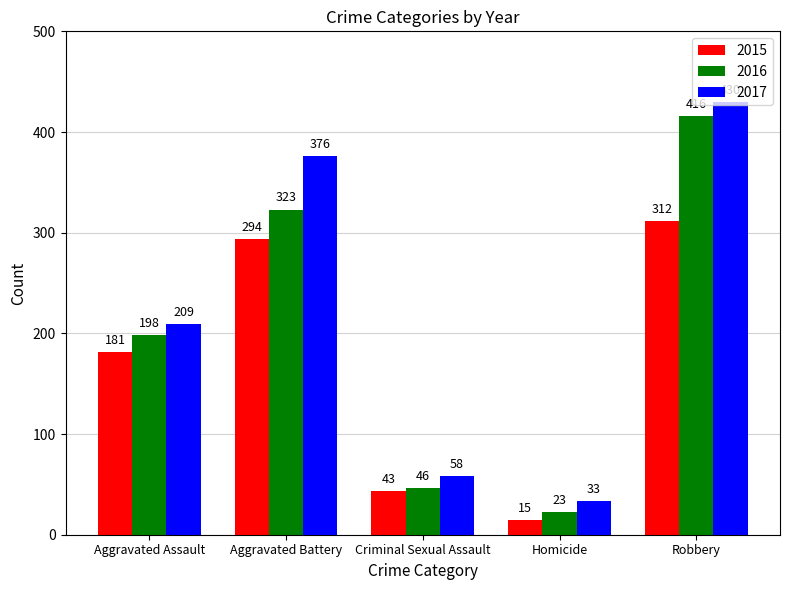

At which category is the sum across all series the highest?

Robbery